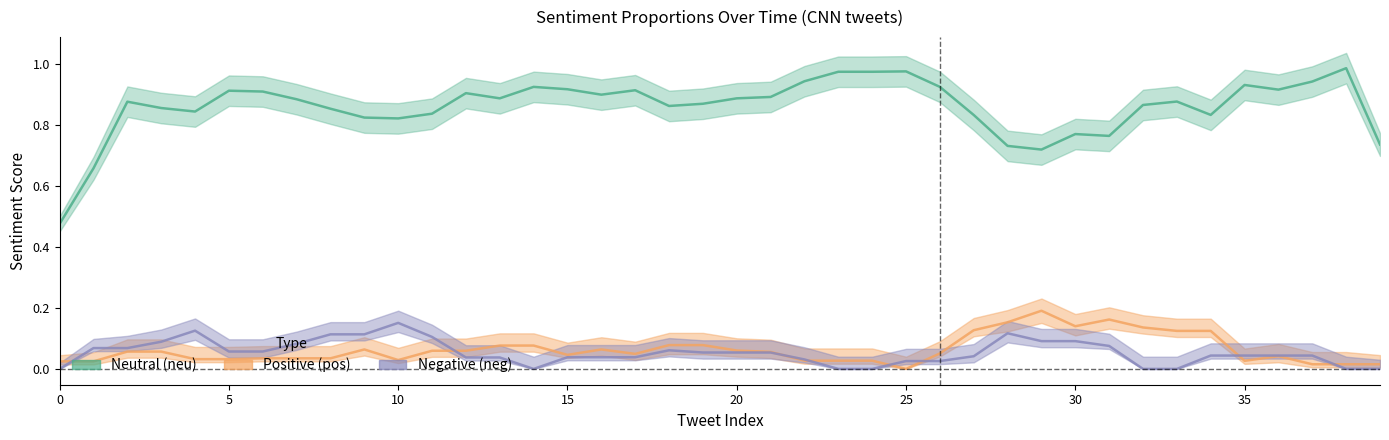

What is the spread (max minus min) of values at 17?

0.9